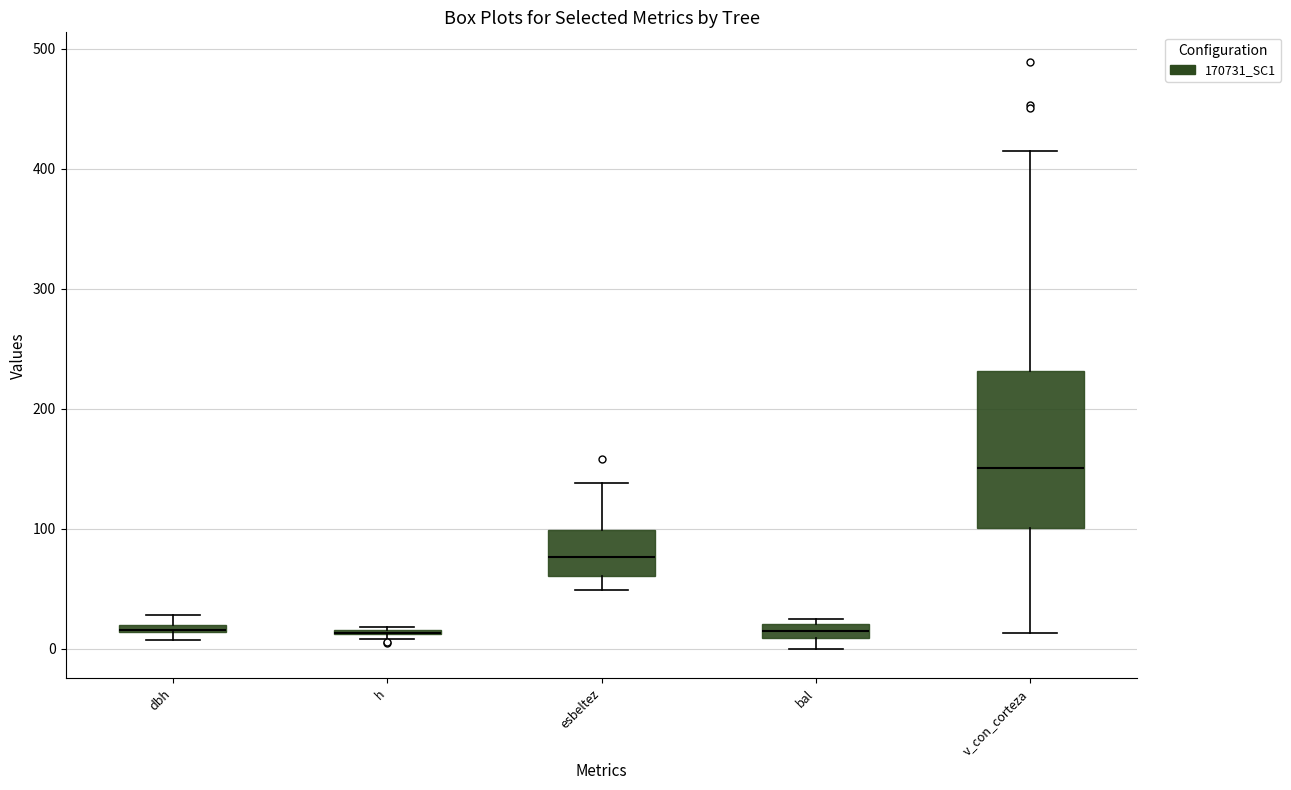

Where is the lower edge of the box for bal on the y-axis? The values are not printed on the chart, so give them approximately, as read against the axis.

10